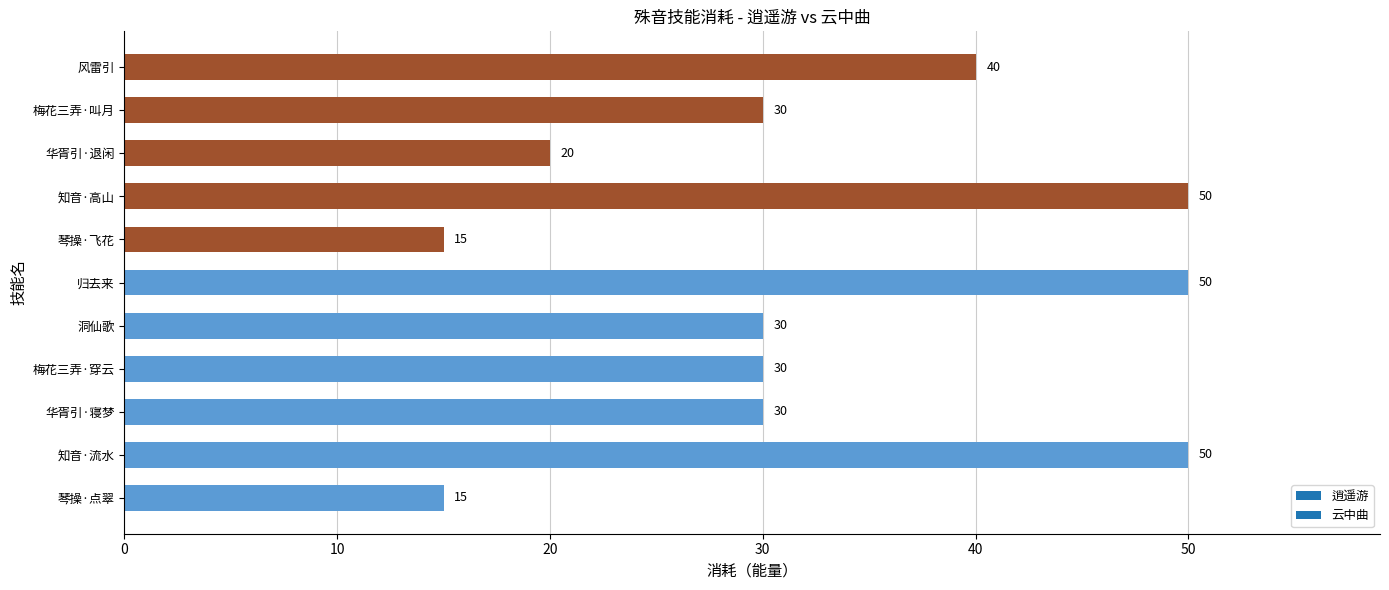

Approximately how many times larger is the value at 梅花三弄·穿云 compared to 知音·高山?

0.6